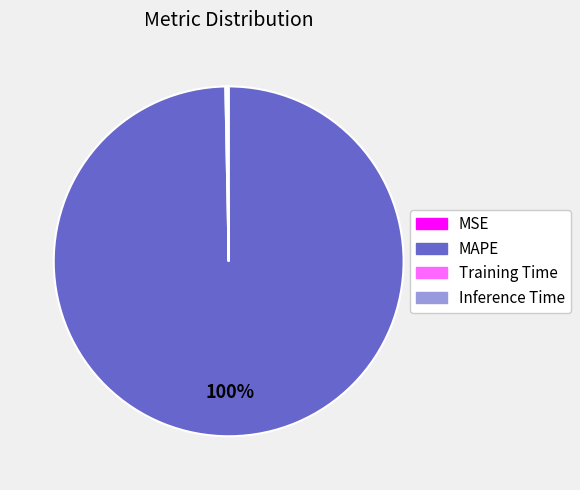

Which category accounts for the majority?

MAPE